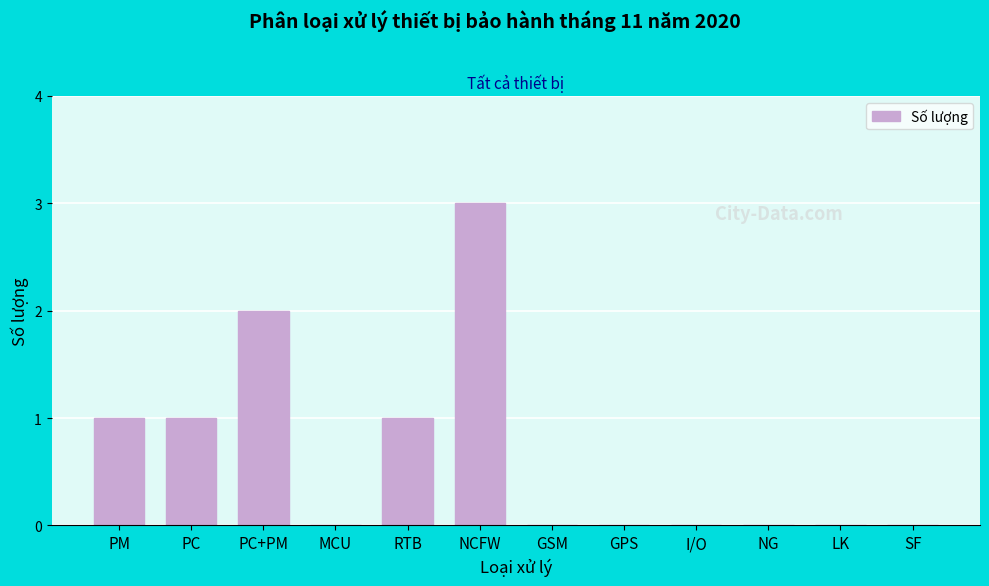

Reading left to right, what are all the values shown in this chart?

PM=1	PC=1	PC+PM=2	MCU=0	RTB=1	NCFW=3	GSM=0	GPS=0	I/O=0	NG=0	LK=0	SF=0